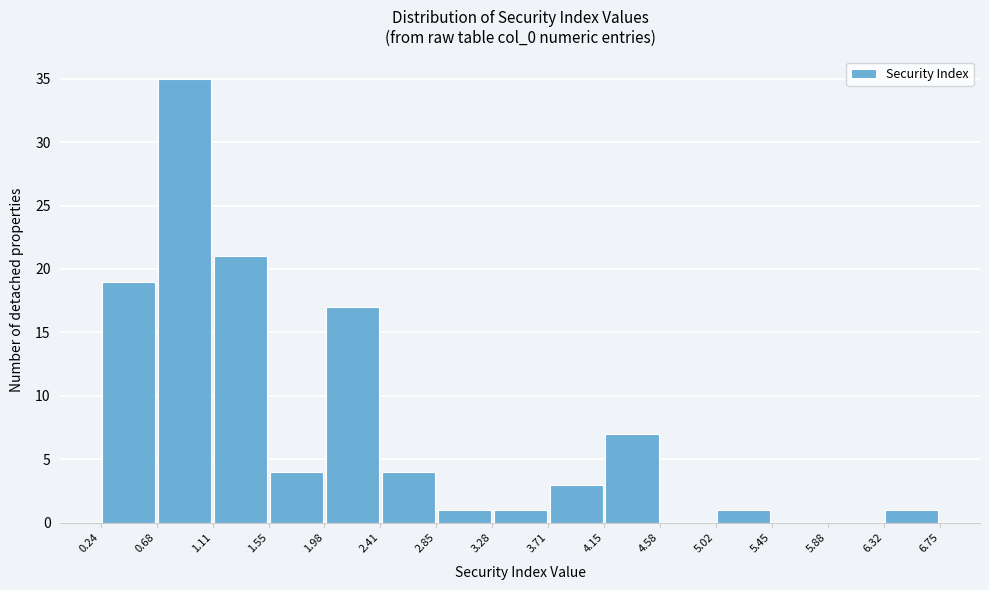

Which range on the x-axis has the tallest bar?

0.68 to 1.11